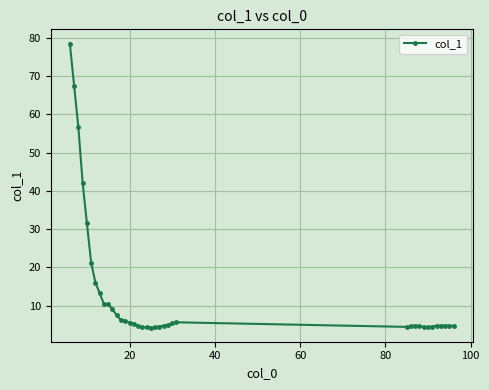

Does the chart display data point markers on the line(s)?

Yes